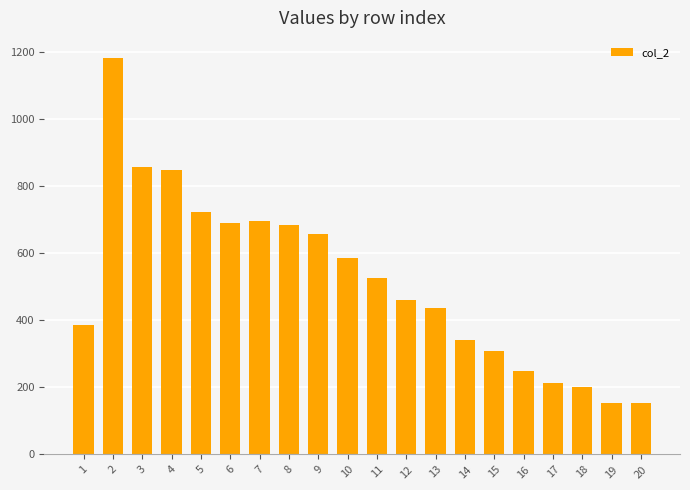

The value at 11 is 526. True or false?

True